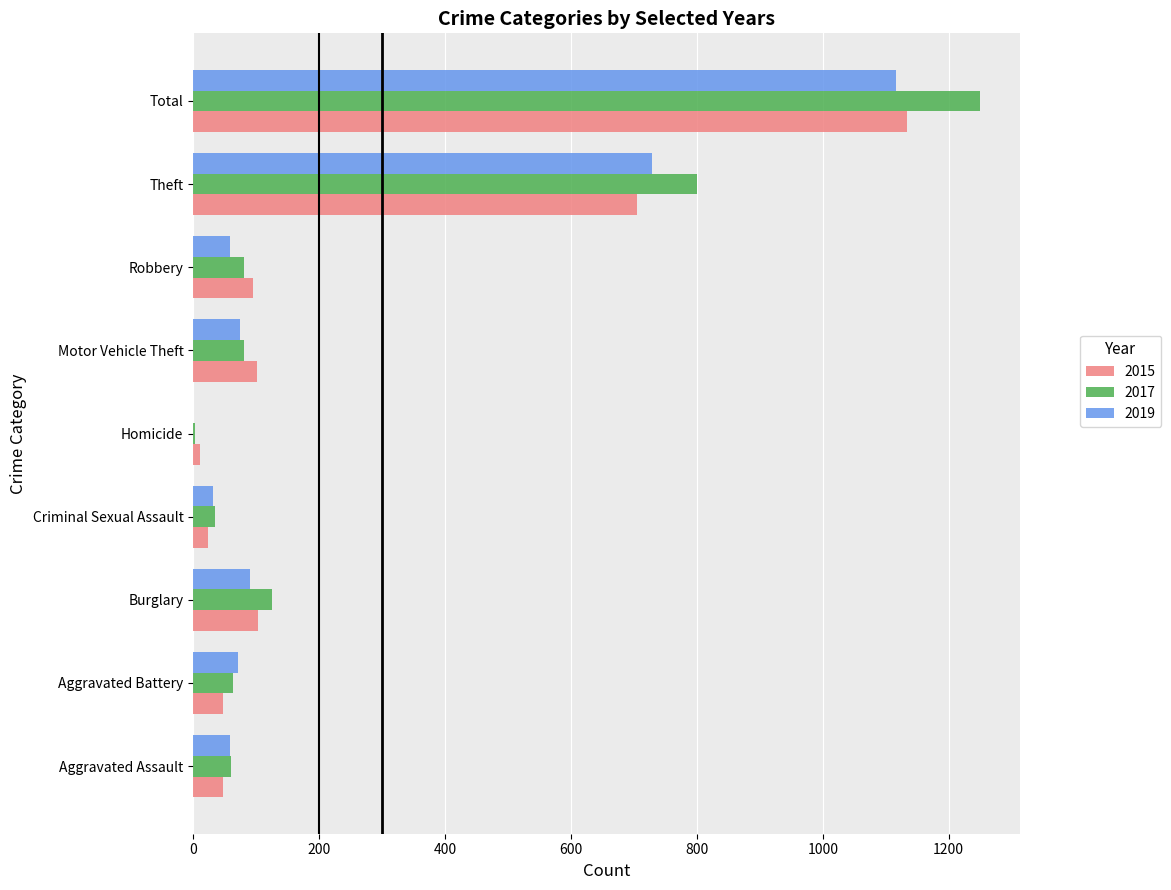

What is the total value across all series at Robbery?

234